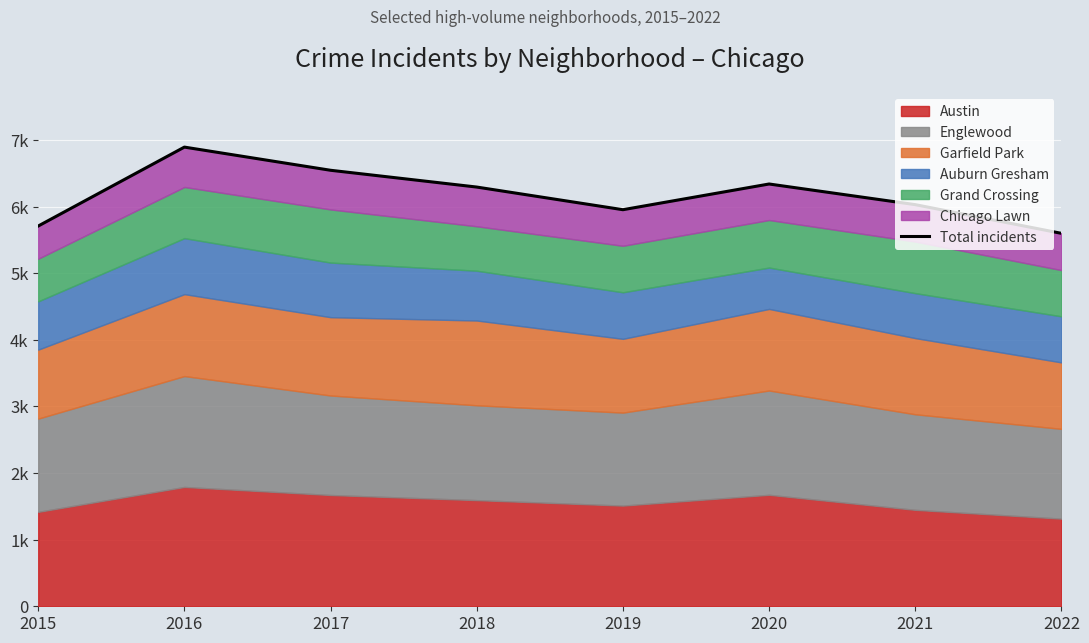

Rank the categories by value from highest to lowest.

2016, 2017, 2020, 2018, 2021, 2019, 2015, 2022